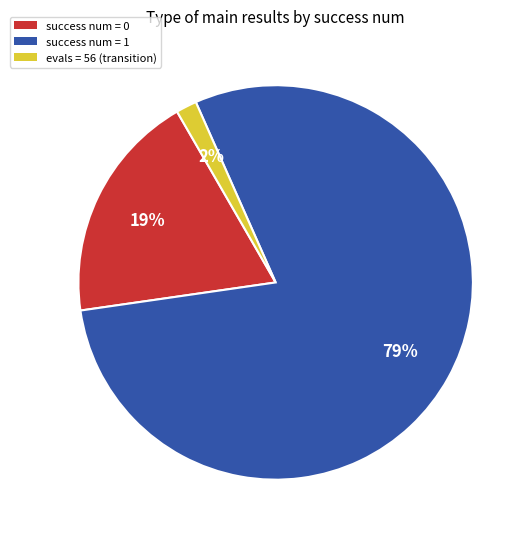

How many segments does this pie chart have?

3